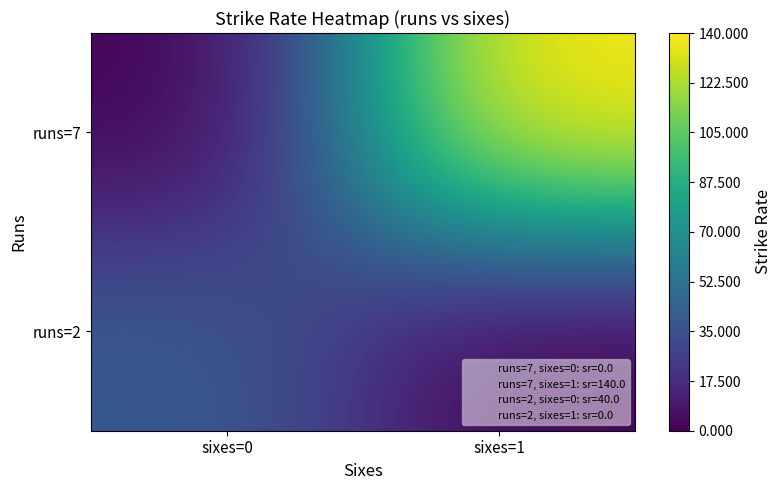

Between sixes=0 and sixes=1, which series saw the biggest shift?

runs=7